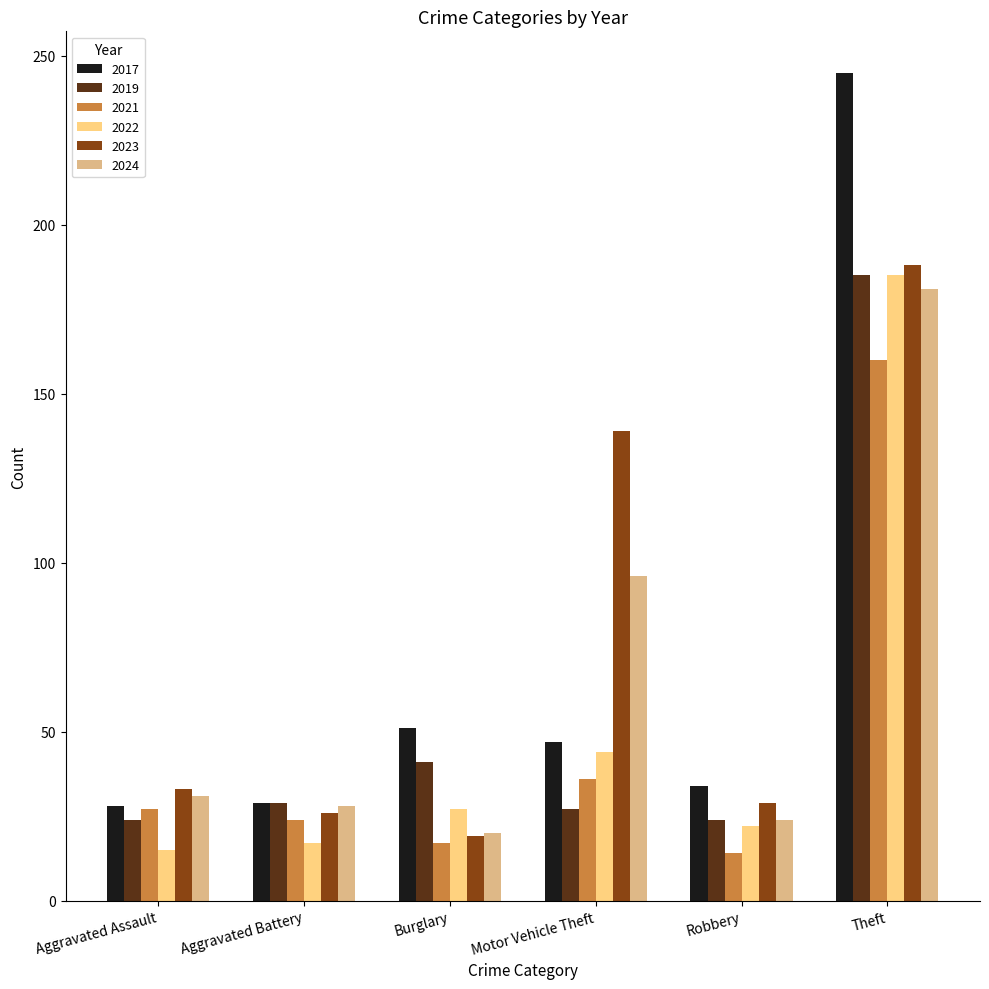

What is the label of the 4th bar from the right?

Burglary